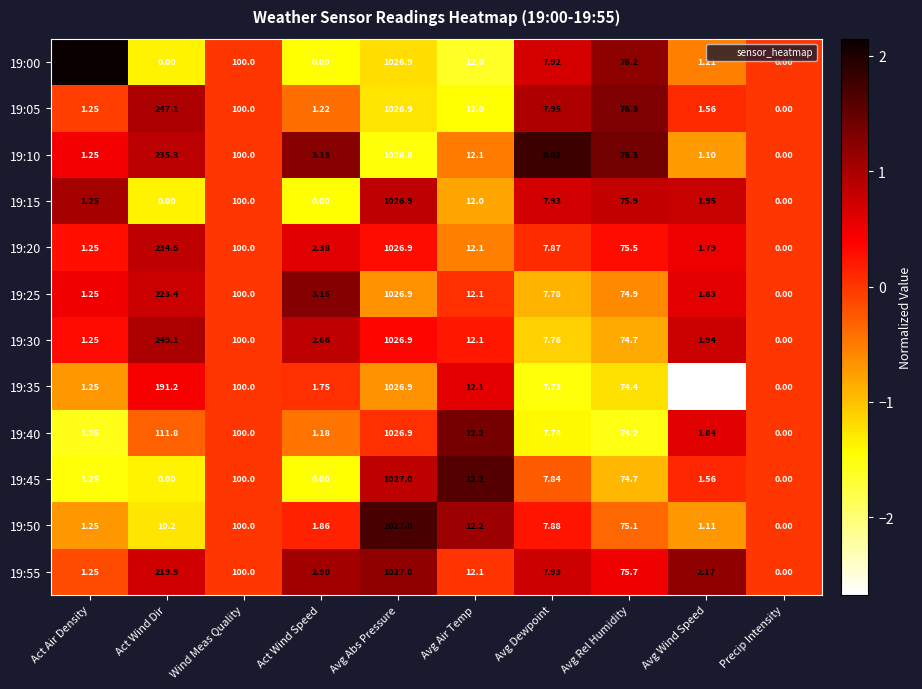

At which label does 19:45 first exceed 7?

Wind Meas Quality